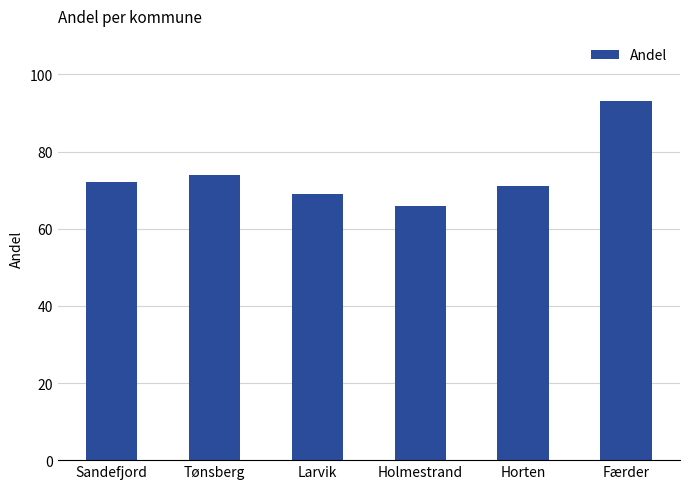

True or false: the data shows 65 at Færder.

False